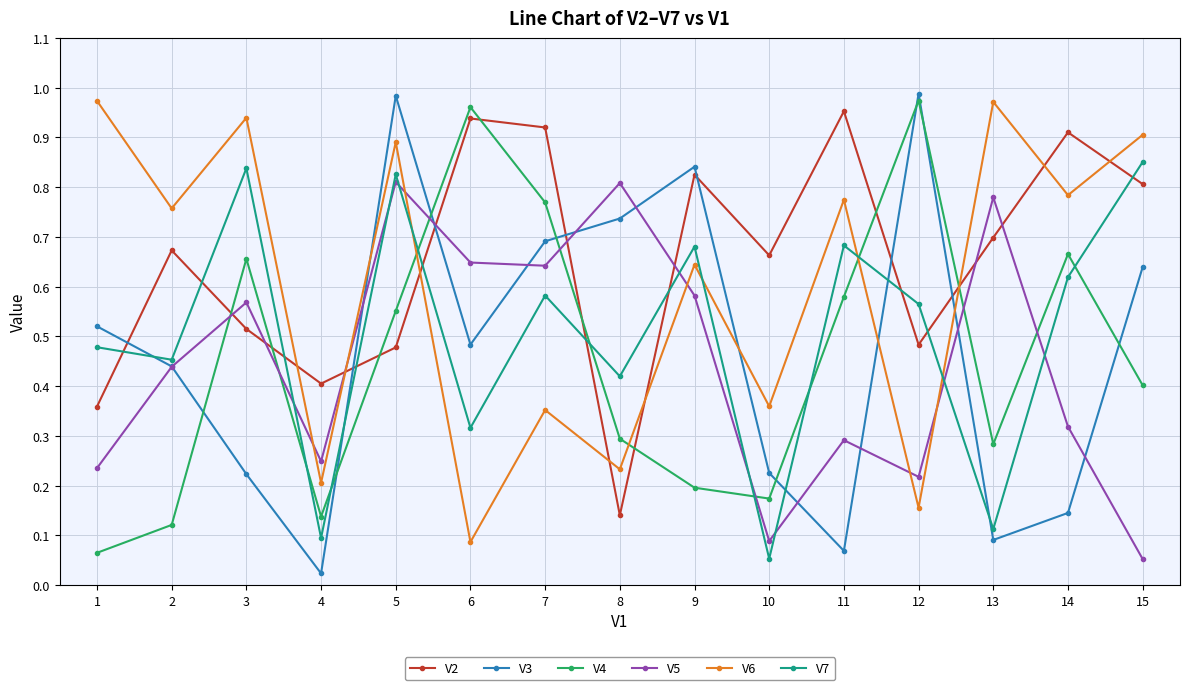

Where is the first local minimum for V5?

4